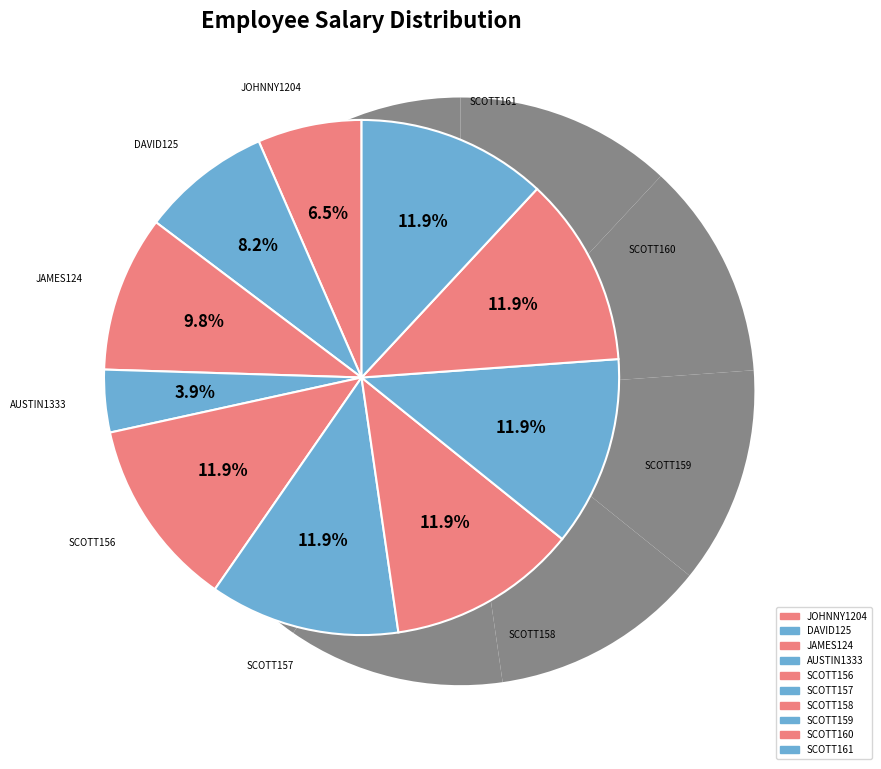

Which has a higher value, SCOTT159 or SCOTT160?

SCOTT160